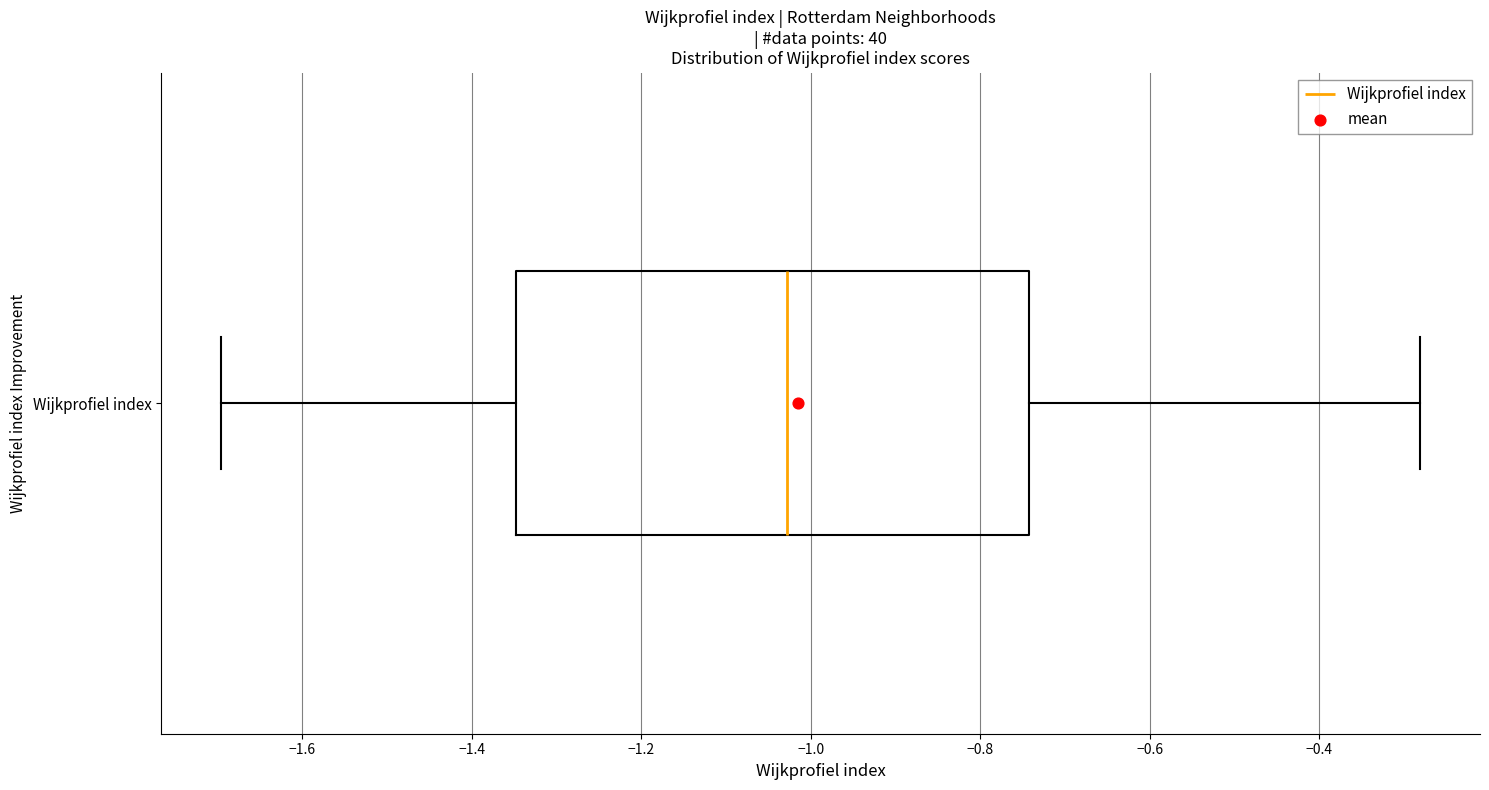

Transcribe this box plot: give where the median line is, the range the box spans, and where the two whiskers end, as read against the x-axis. The values are not printed on the chart, so give them approximately, as read against the axis.

median -1.02, box -1.34 to -0.74, whiskers -1.70 to -0.28